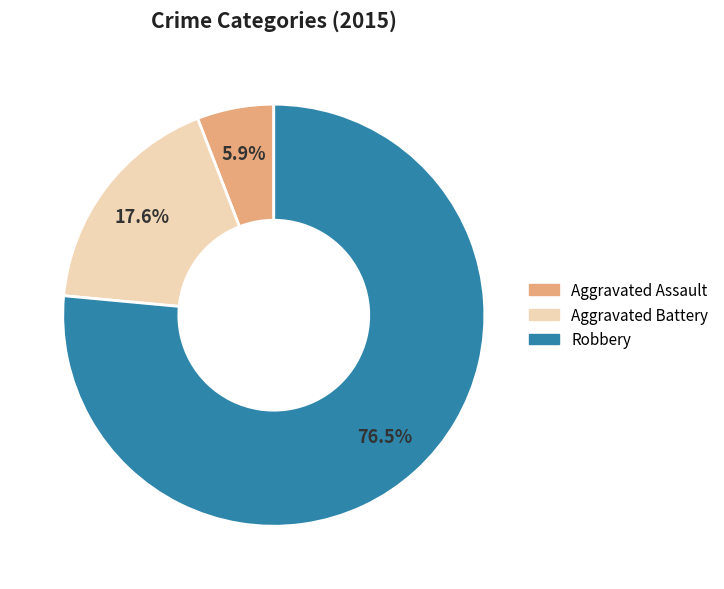

Is the sum of Robbery and Aggravated Assault greater than half?

Yes